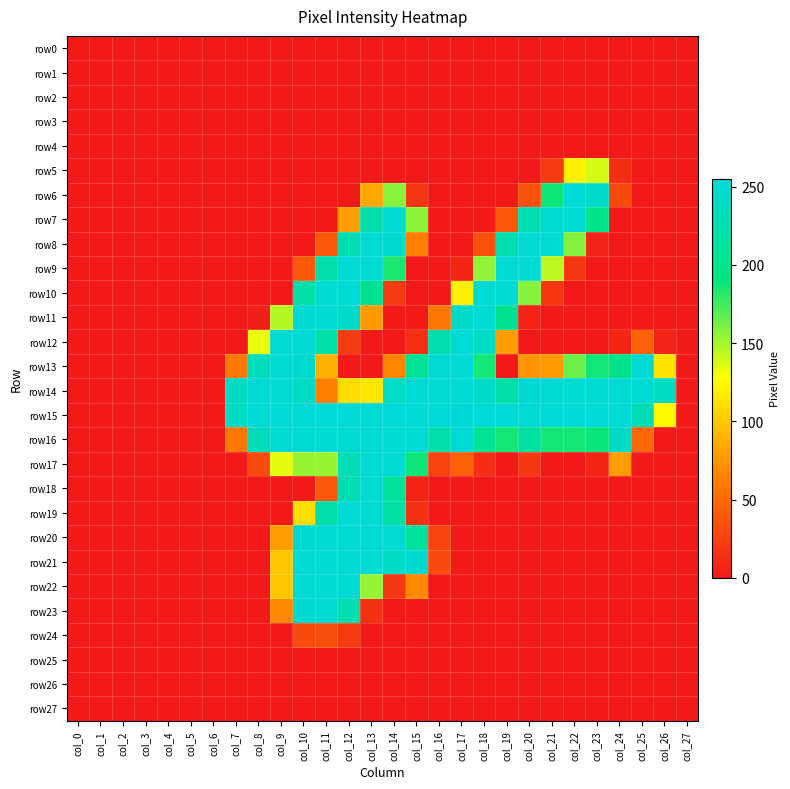

Which category has the lowest value across all series?

col_0